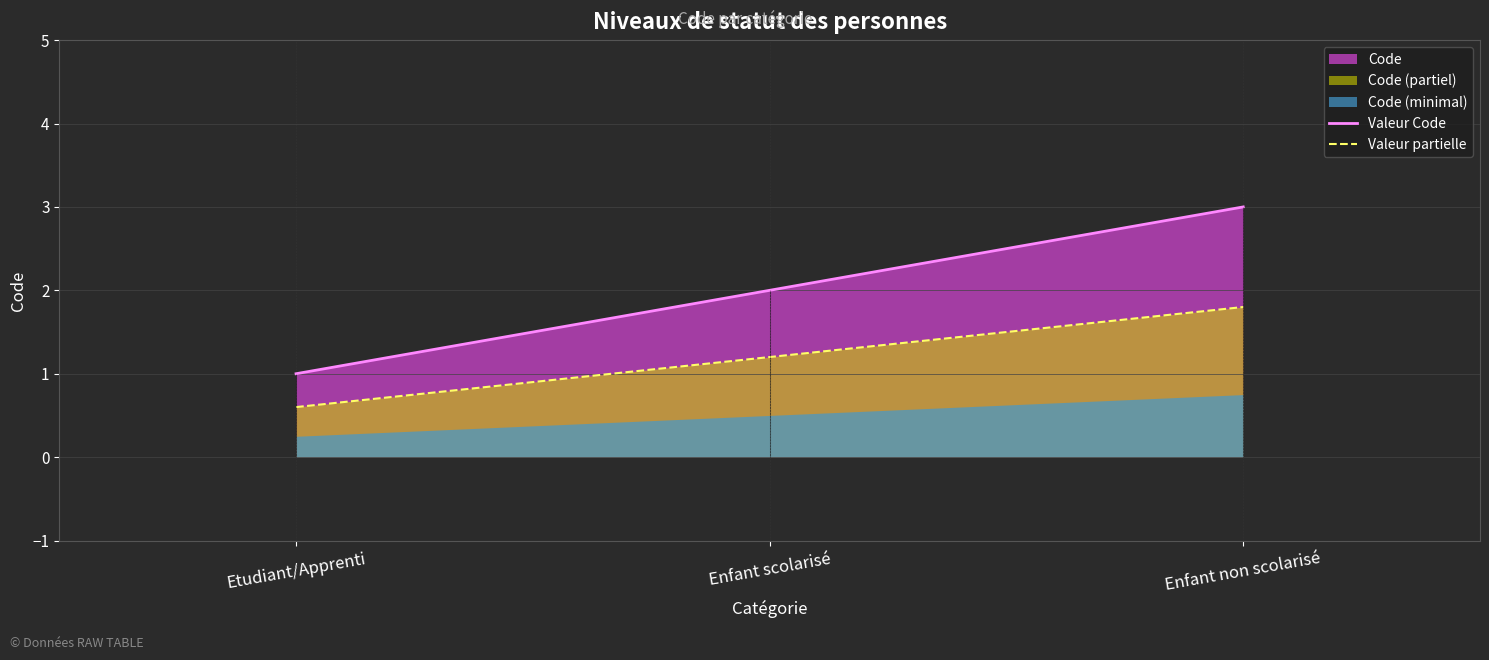

The value of Valeur Code at Enfant scolarisé is 2.0. True or false?

True